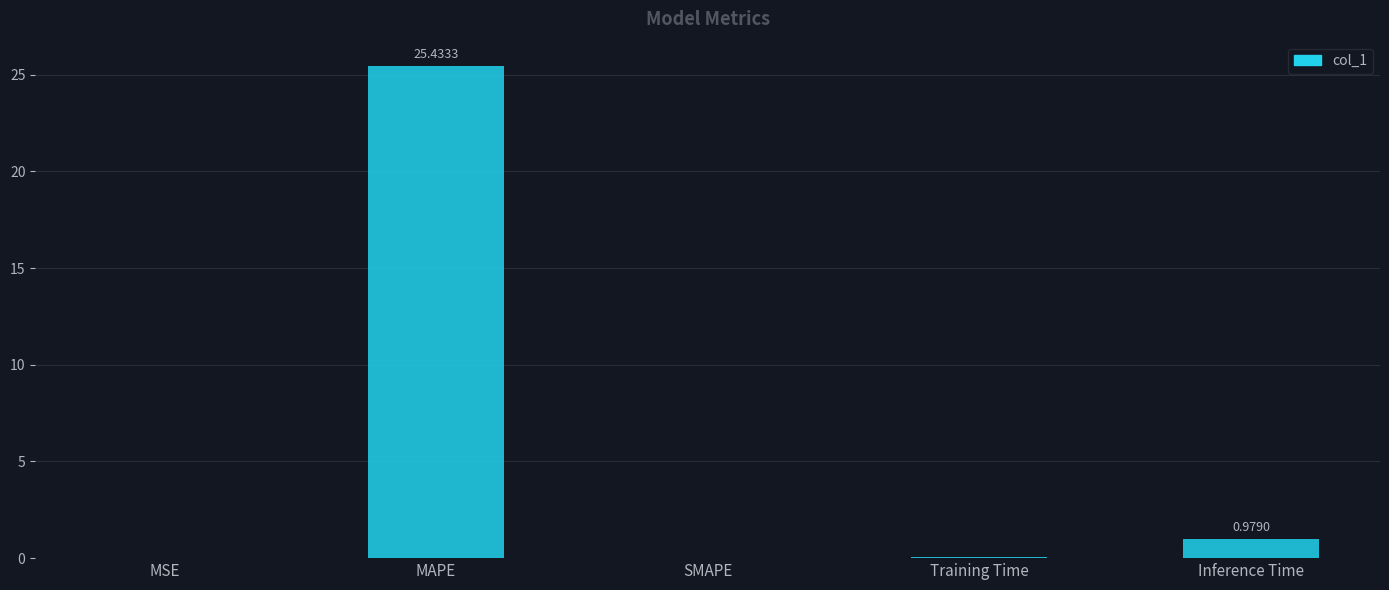

Where is the data nearest to the value 12?

Inference Time